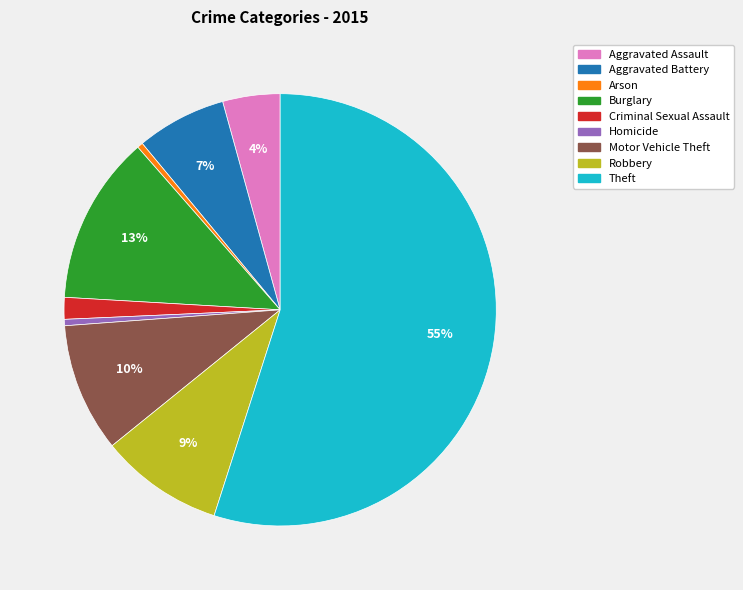

To the nearest percent, what is the combined percentage of Aggravated Assault and Motor Vehicle Theft?

14%